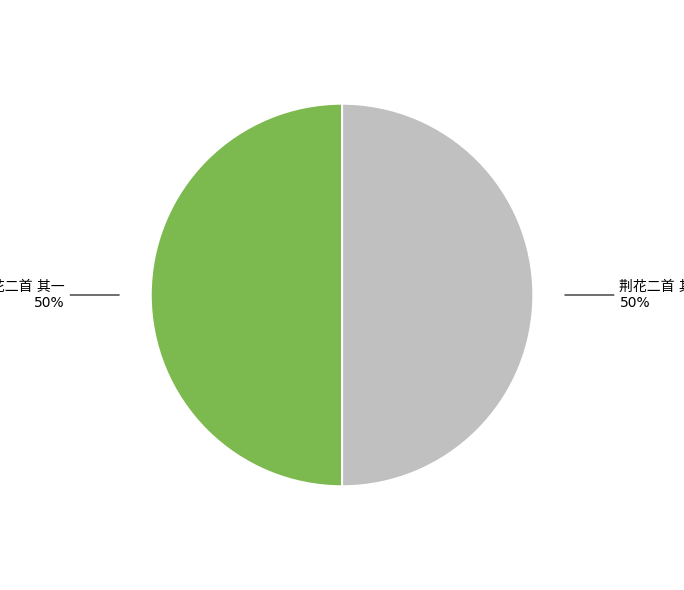

To the nearest percent, what is the average slice percentage?

50%